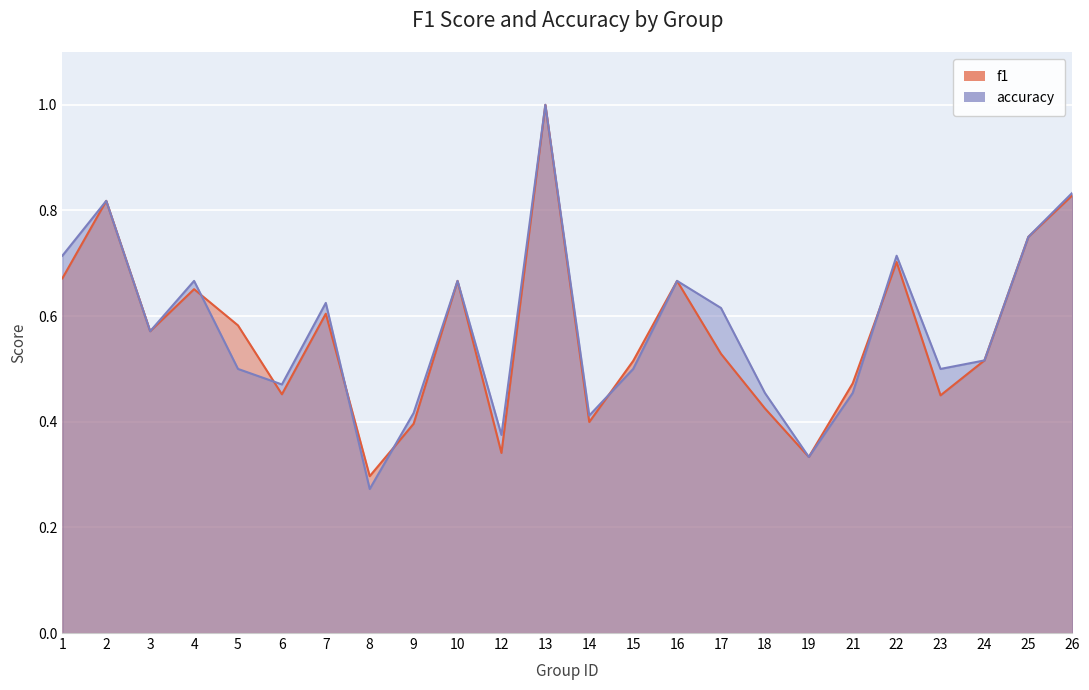

At which category does f1 reach its first local peak?

2